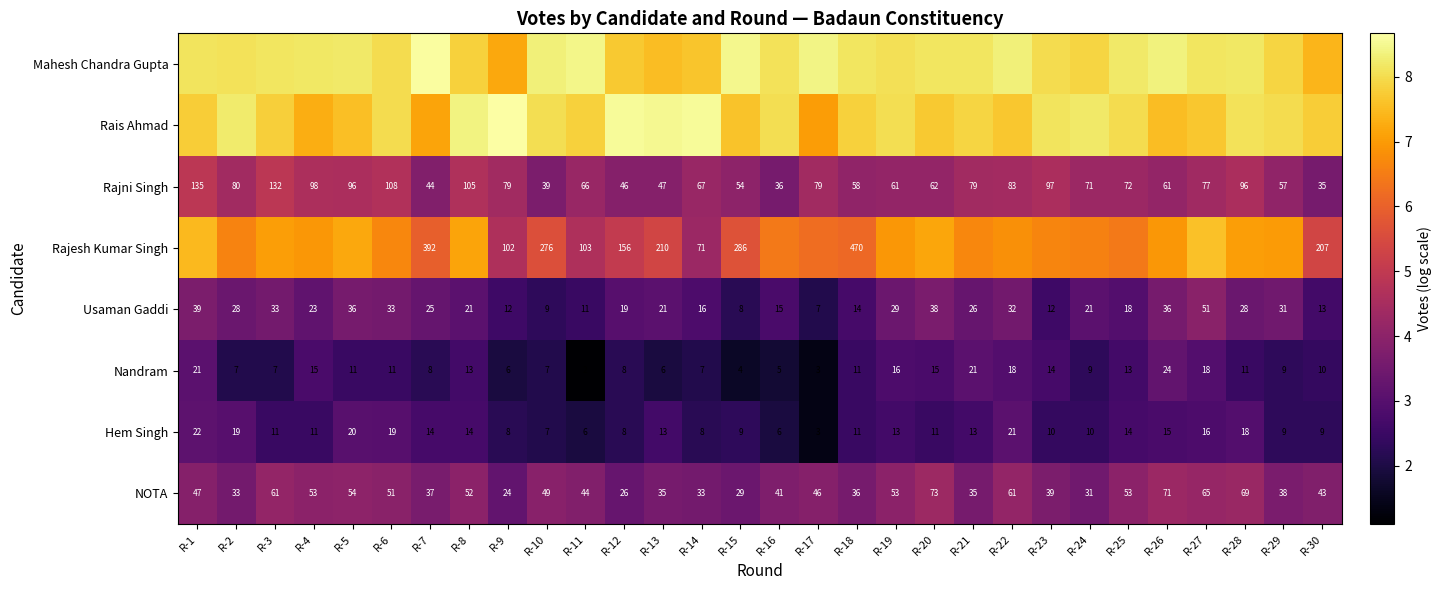

Is the value of Usaman Gaddi at R-16 greater than the value of NOTA at R-8?

No